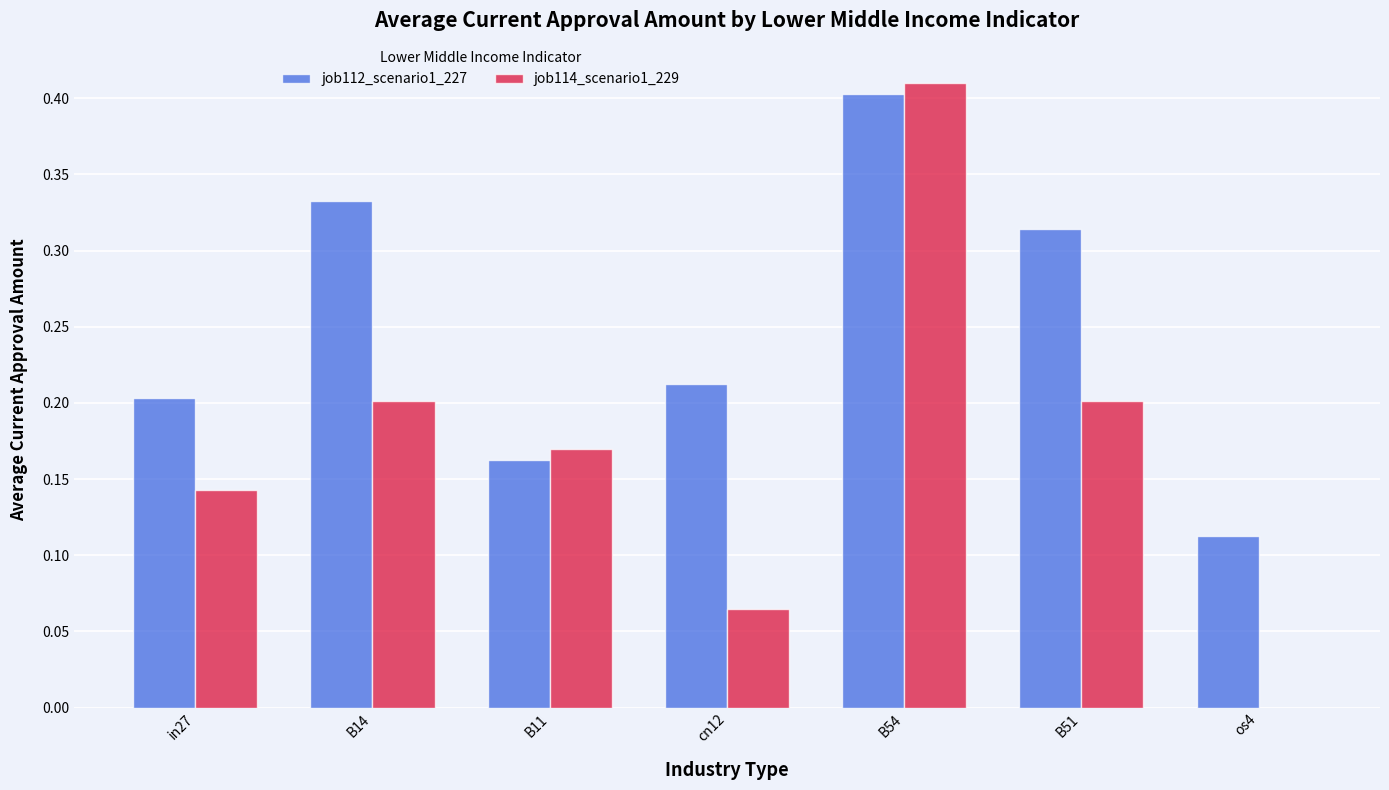

What is the sum of all job114_scenario1_229 values?

1.2